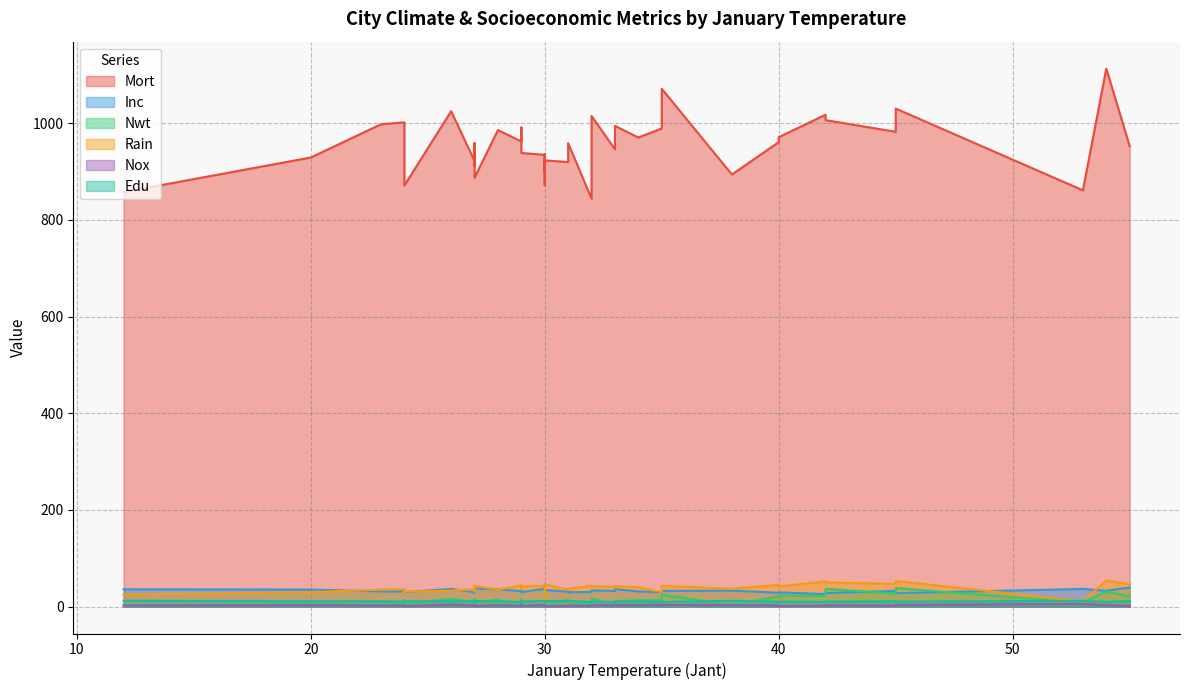

At which category is the sum across all series the highest?

54